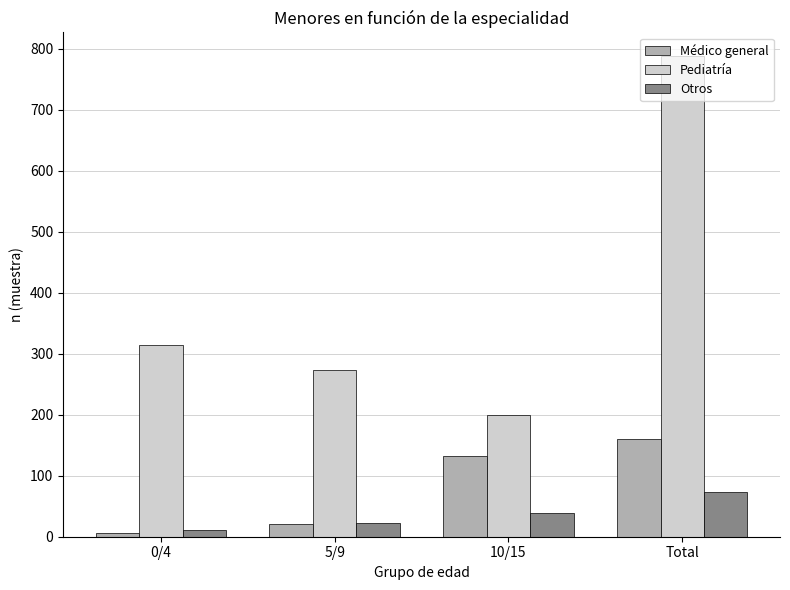

At which category is the sum across all series the highest?

Total